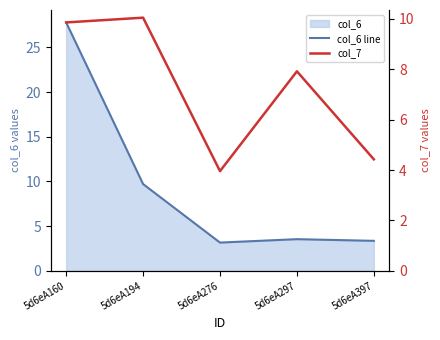

Reading left to right, transcribe all the data shown in this chart.

col_6 line: 27.8	9.7	3.2	3.5	3.3
col_7: 9.9	10.1	4.0	7.9	4.4